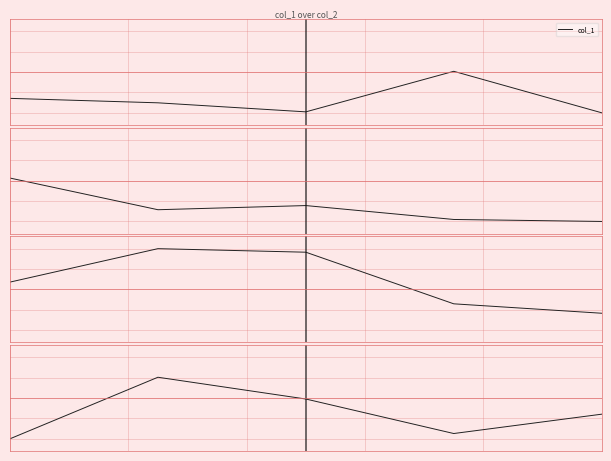

What is the greatest value displayed?

2599145904734482432